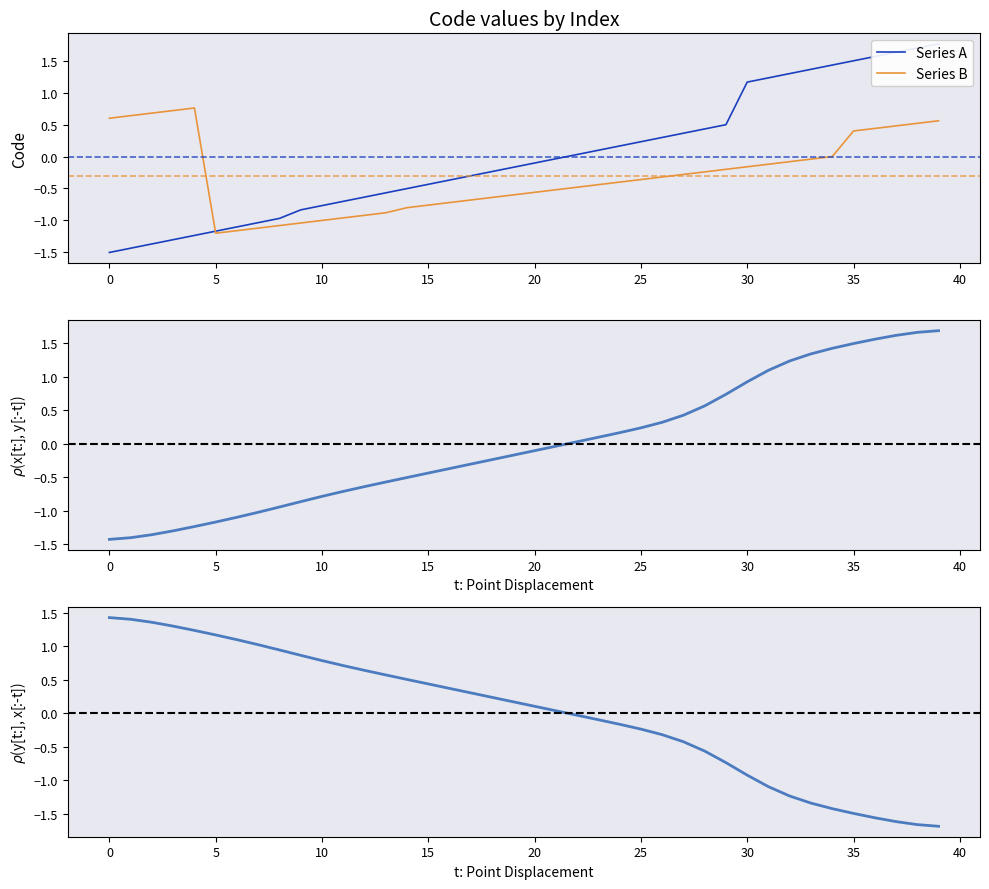

What is the value of the Series B point at the 39th from the left?

0.5